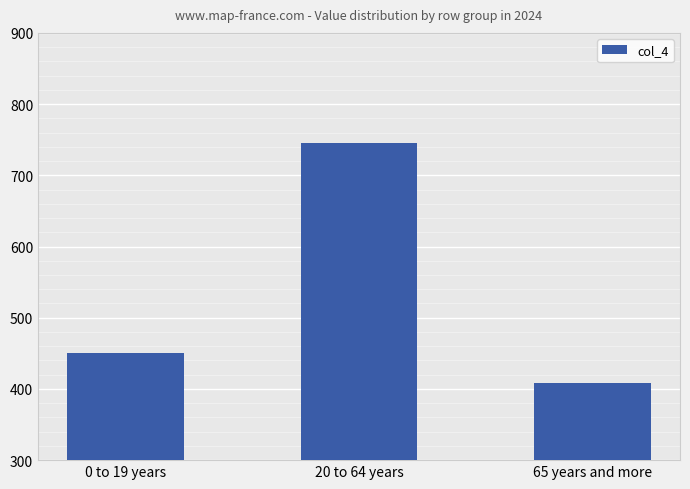

Between 20 to 64 years and 65 years and more, which is larger?

20 to 64 years